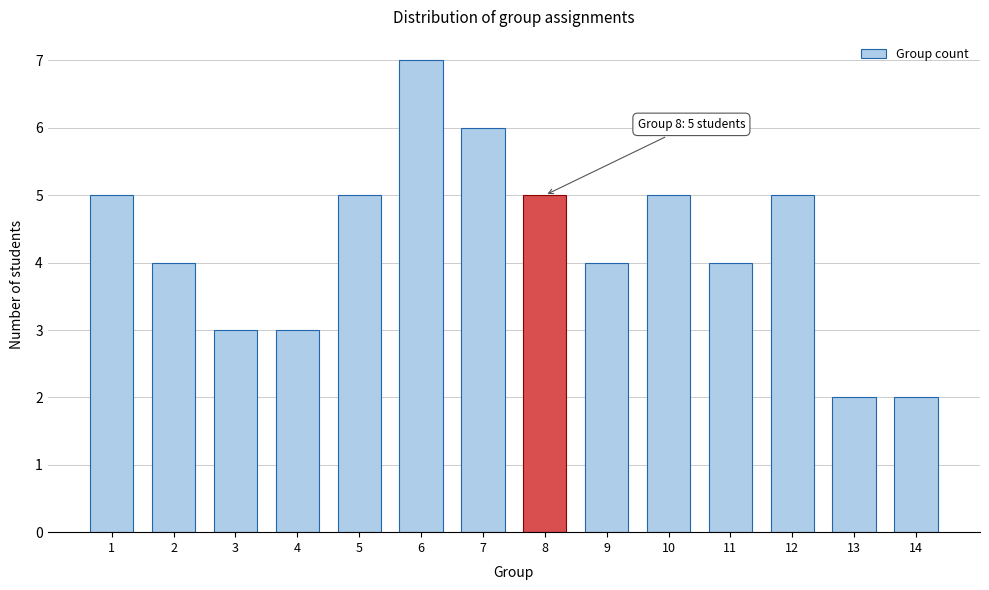

Reading left to right, list all the values displayed in this chart.

5	4	3	3	5	7	6	5	4	5	4	5	2	2